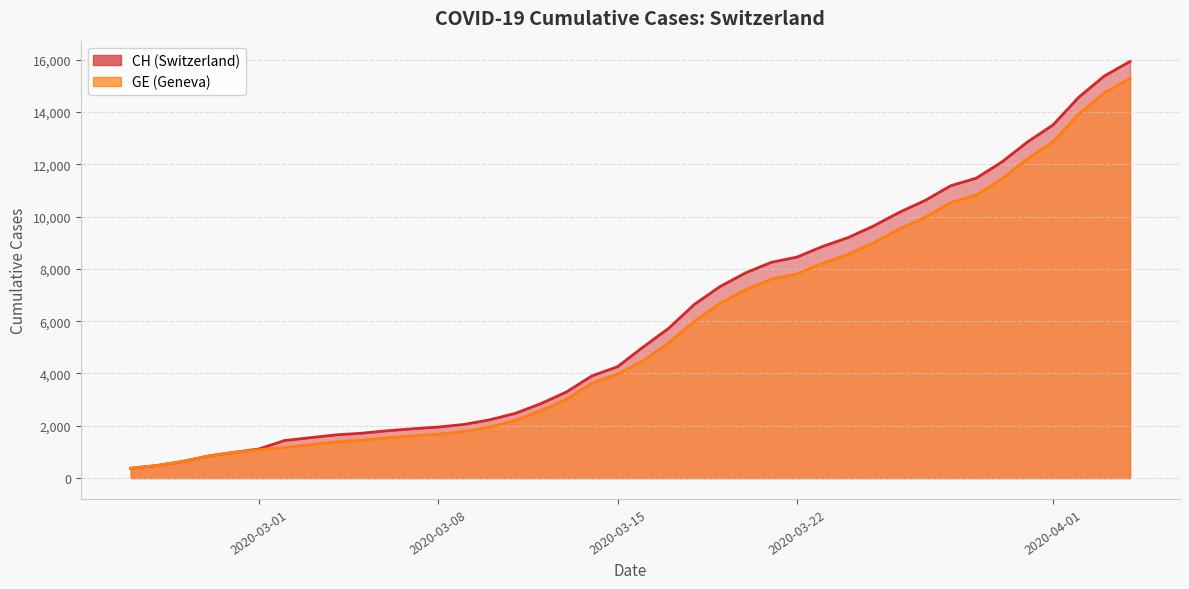

True or false: GE and CH intersect in this chart.

False